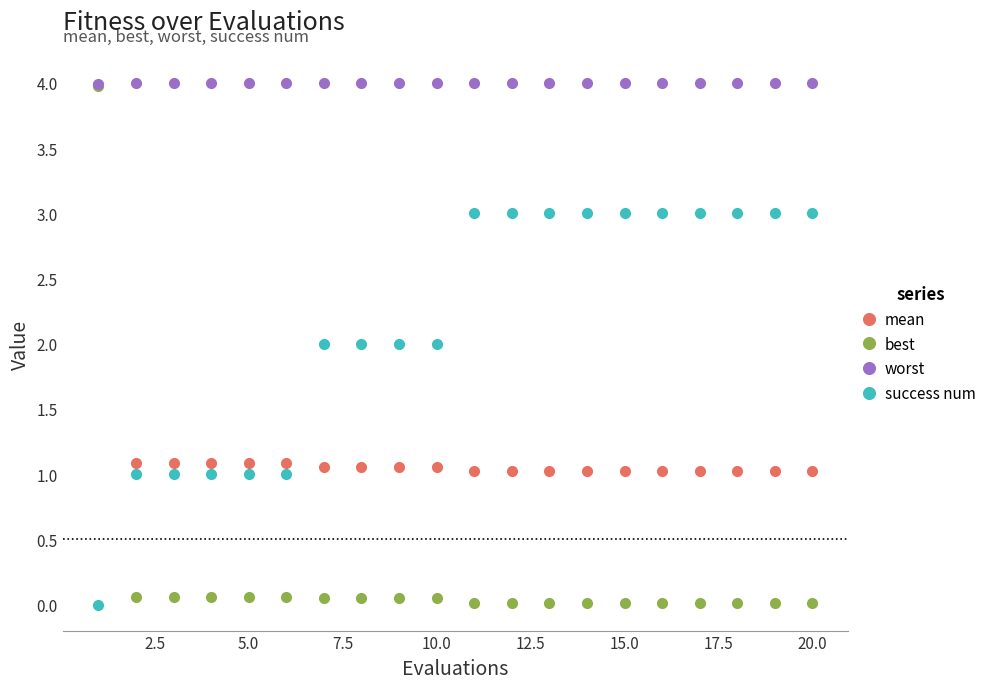

List the series in order of their overall mean, highest first.

worst, success num, mean, best